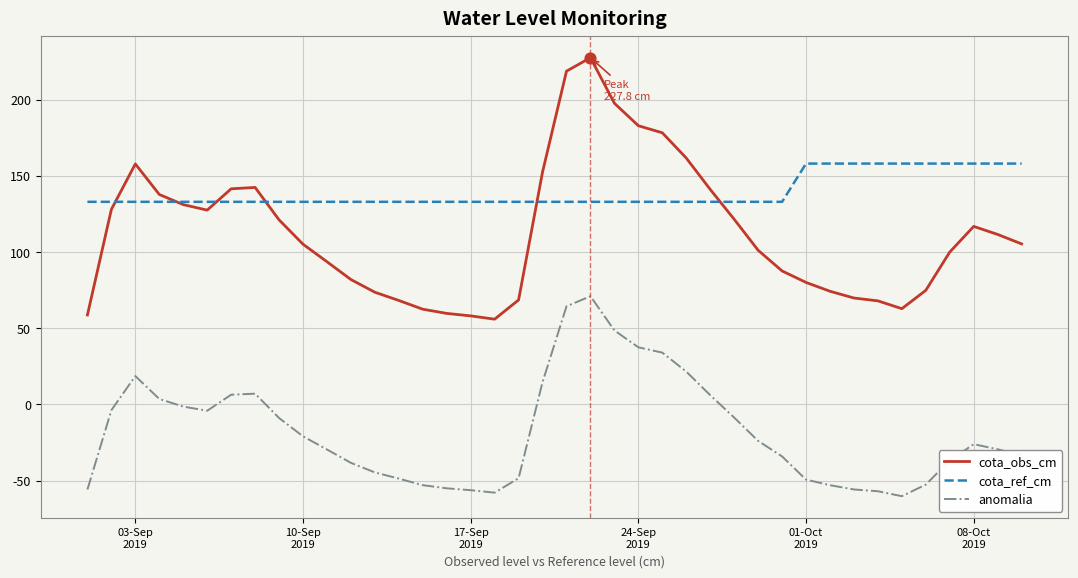

Which series has the largest total across all categories?

cota_ref_cm